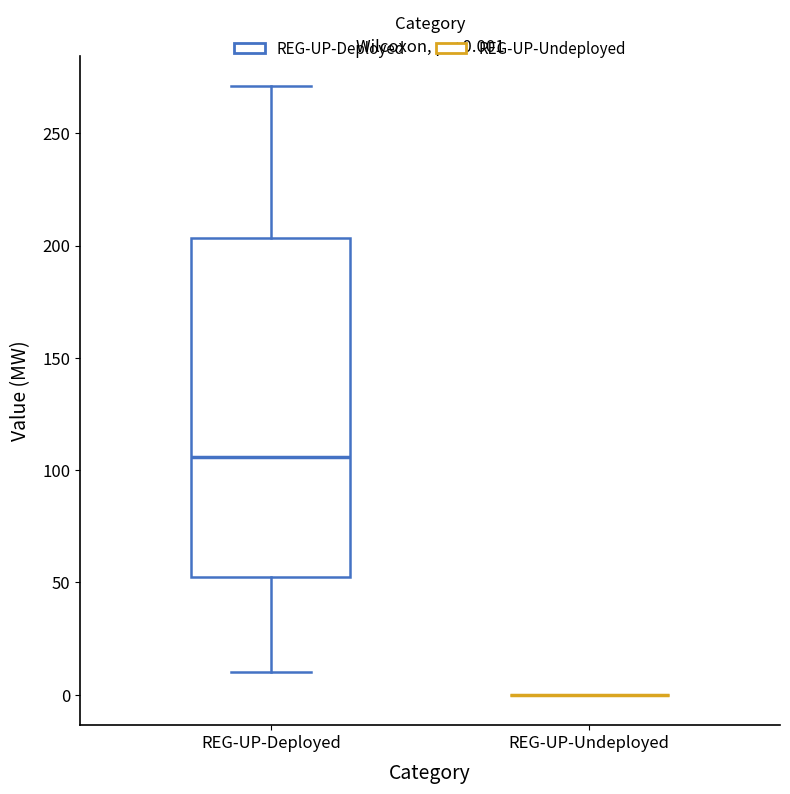

Which box is the tallest, from its lower edge to its upper edge?

REG-UP-Deployed